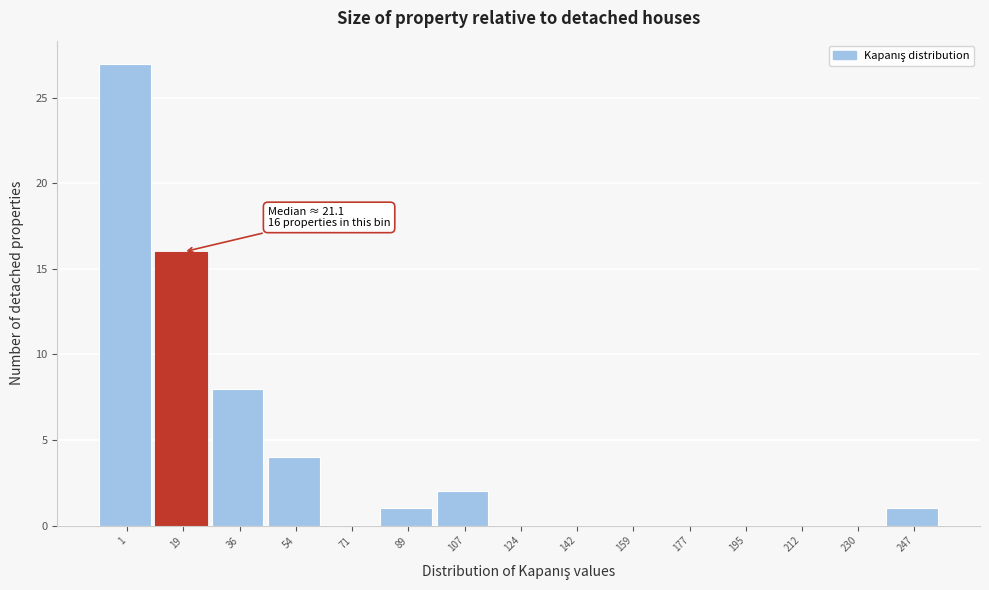

Reading left to right, list all the values displayed in this chart.

1=27	19=16	36=8	54=4	71=0	89=1	107=2	124=0	142=0	159=0	177=0	195=0	212=0	230=0	247=1